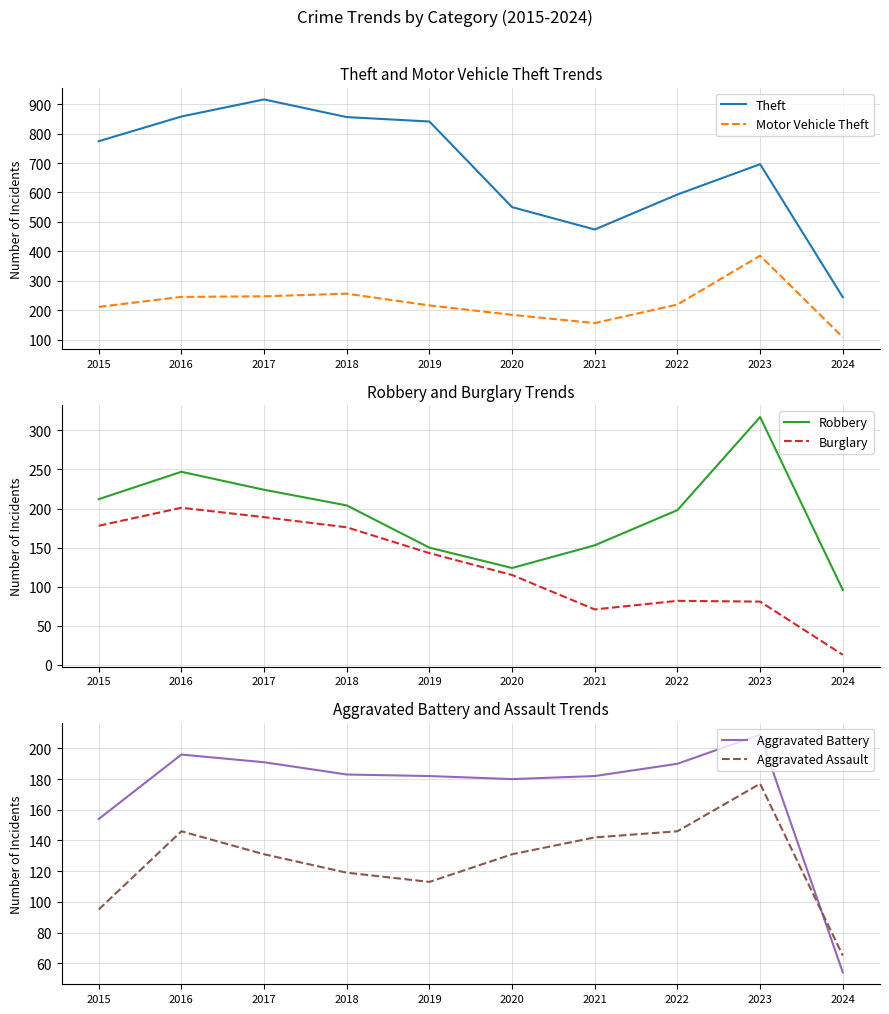

What is the spread (max minus min) of values at 2019?

728